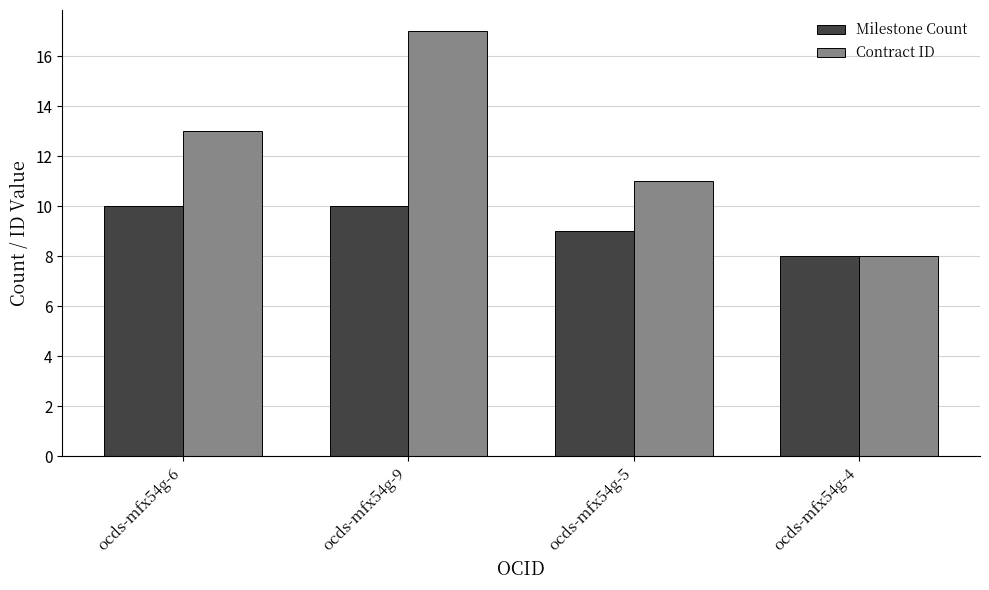

List the series in order of their overall mean, highest first.

Contract ID, Milestone Count